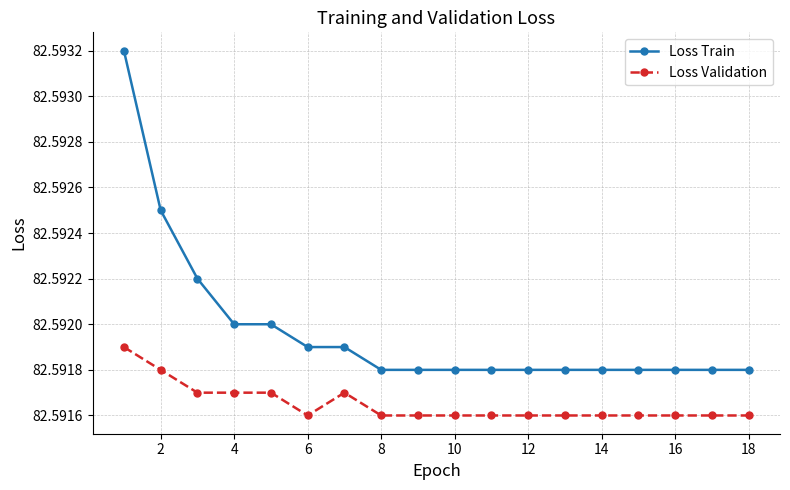

Rank the series by their maximum value, from lowest to highest.

Loss Validation, Loss Train